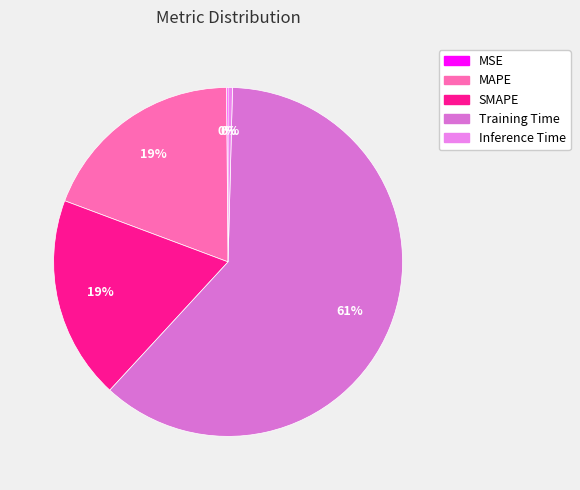

Is Training Time the majority of the pie?

Yes